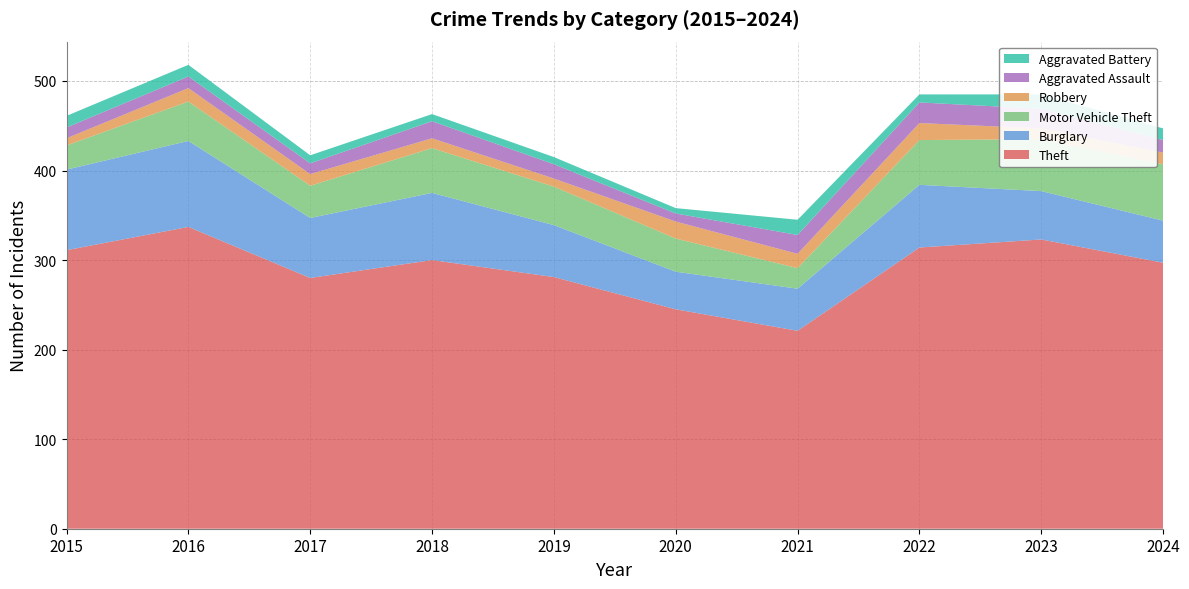

Reading right to left, transcribe all the data shown in this chart.

Theft: 2024=297	2023=323	2022=314	2021=221	2020=245	2019=281	2018=300	2017=280	2016=337	2015=311
Burglary: 2024=47	2023=54	2022=70	2021=47	2020=42	2019=58	2018=75	2017=67	2016=96	2015=90
Motor Vehicle Theft: 2024=63	2023=58	2022=50	2021=23	2020=37	2019=43	2018=50	2017=36	2016=44	2015=27
Robbery: 2024=13	2023=12	2022=19	2021=16	2020=19	2019=9	2018=11	2017=13	2016=15	2015=8
Aggravated Assault: 2024=14	2023=22	2022=23	2021=21	2020=9	2019=16	2018=19	2017=12	2016=13	2015=12
Aggravated Battery: 2024=13	2023=16	2022=9	2021=17	2020=6	2019=8	2018=8	2017=9	2016=13	2015=13